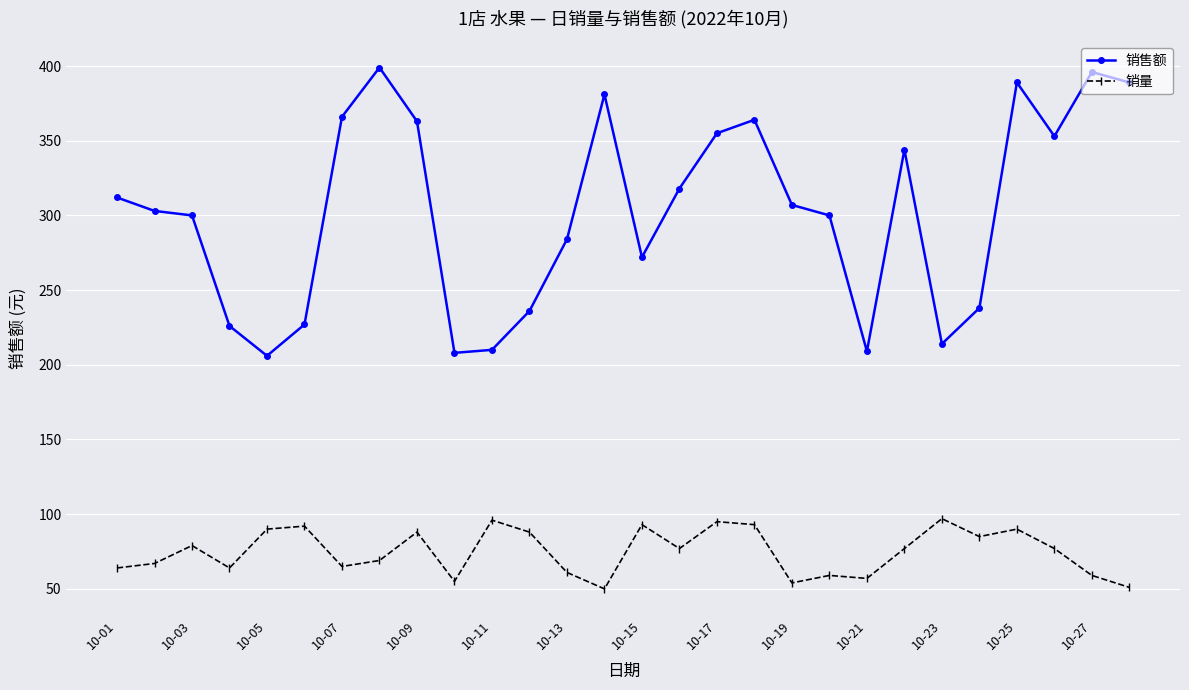

What is the minimum value shown in the chart?

50